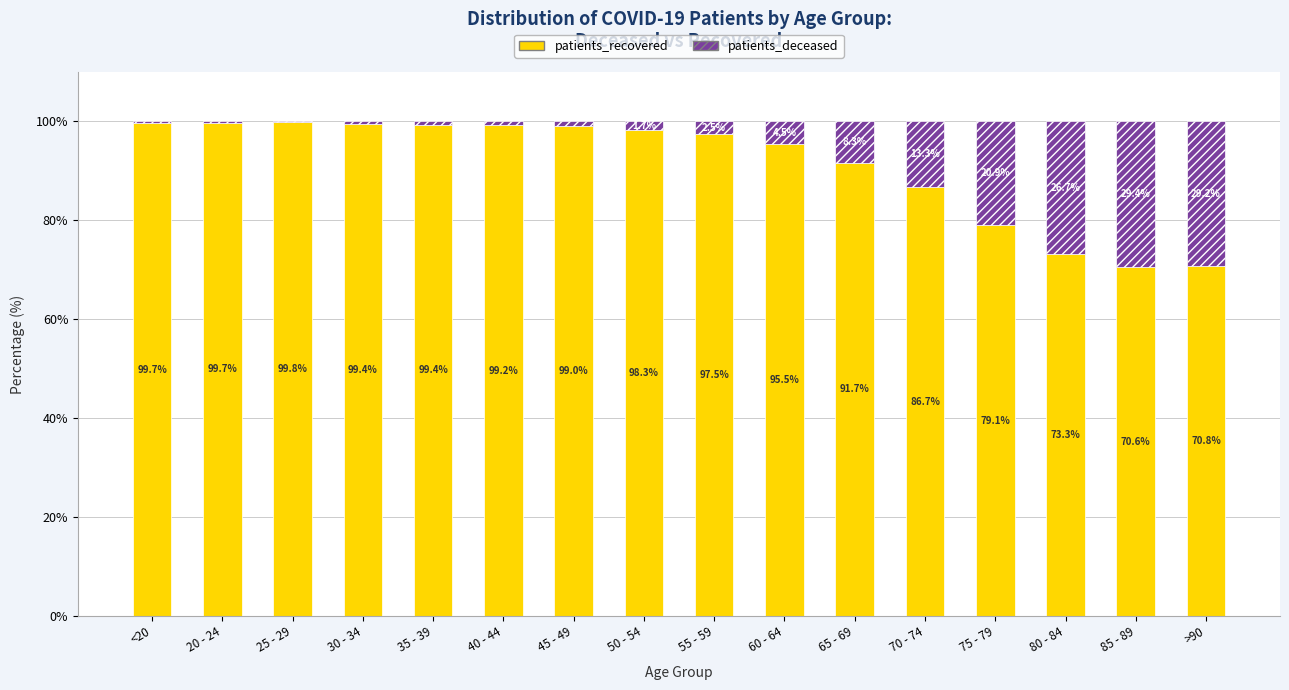

How many data points in patients_recovered are above 98?

8